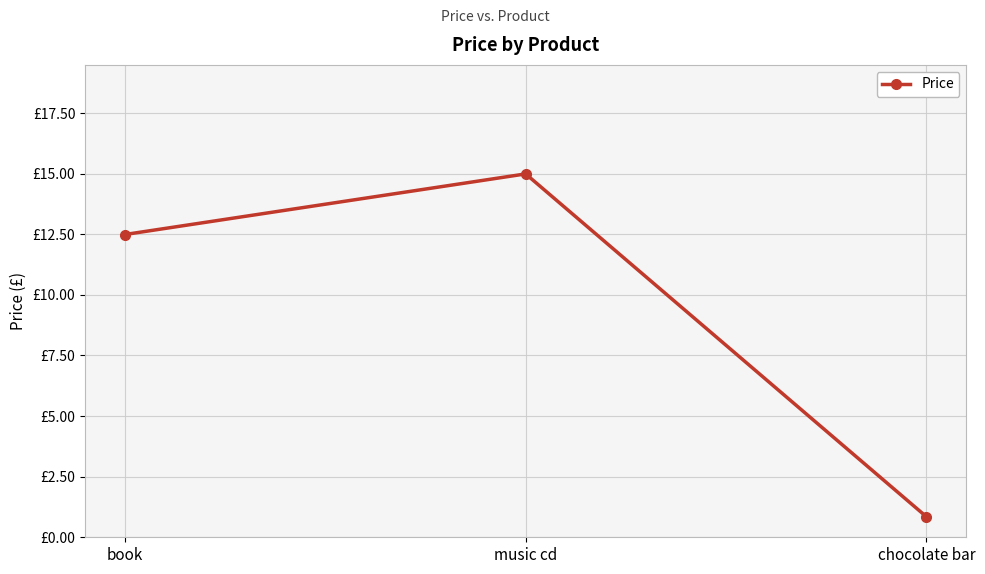

What is the approximate value at chocolate bar?

0.8